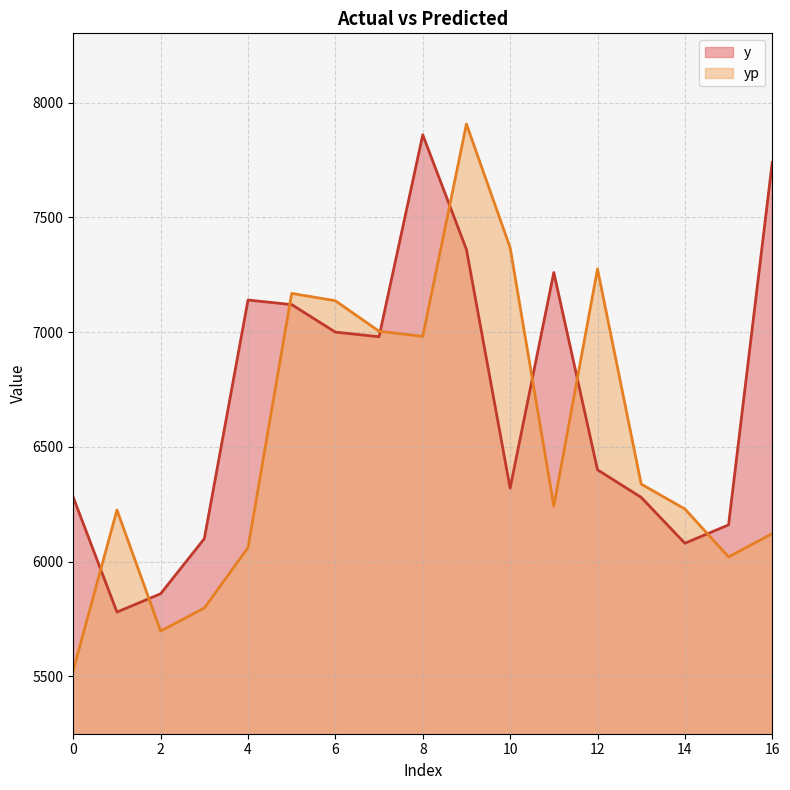

The value of yp at 1 is 6225.0. True or false?

True